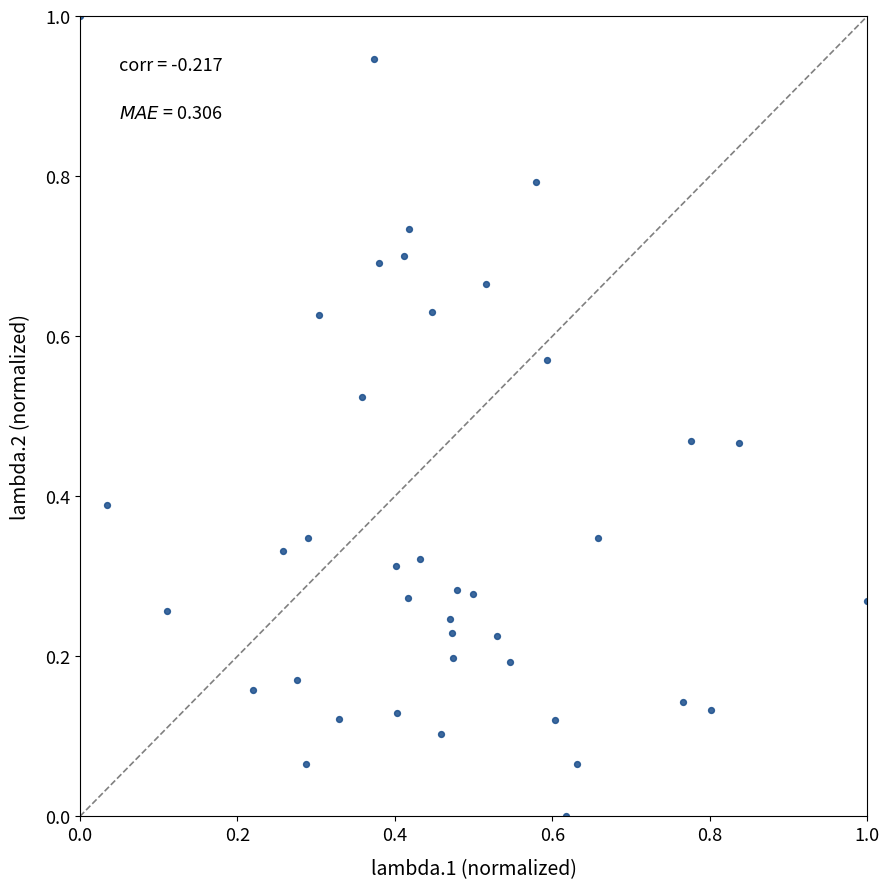

What is the range of Y values (max minus min)?

1.0